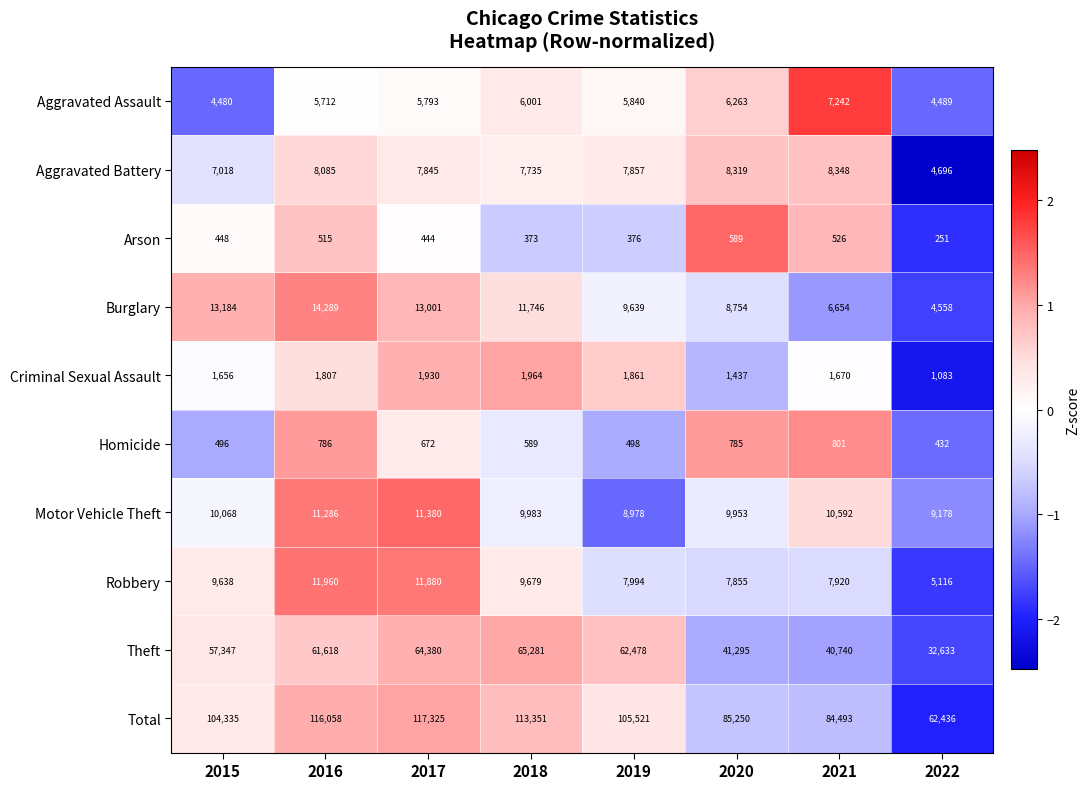

What is the difference between the highest and lowest values at 2022?

62185